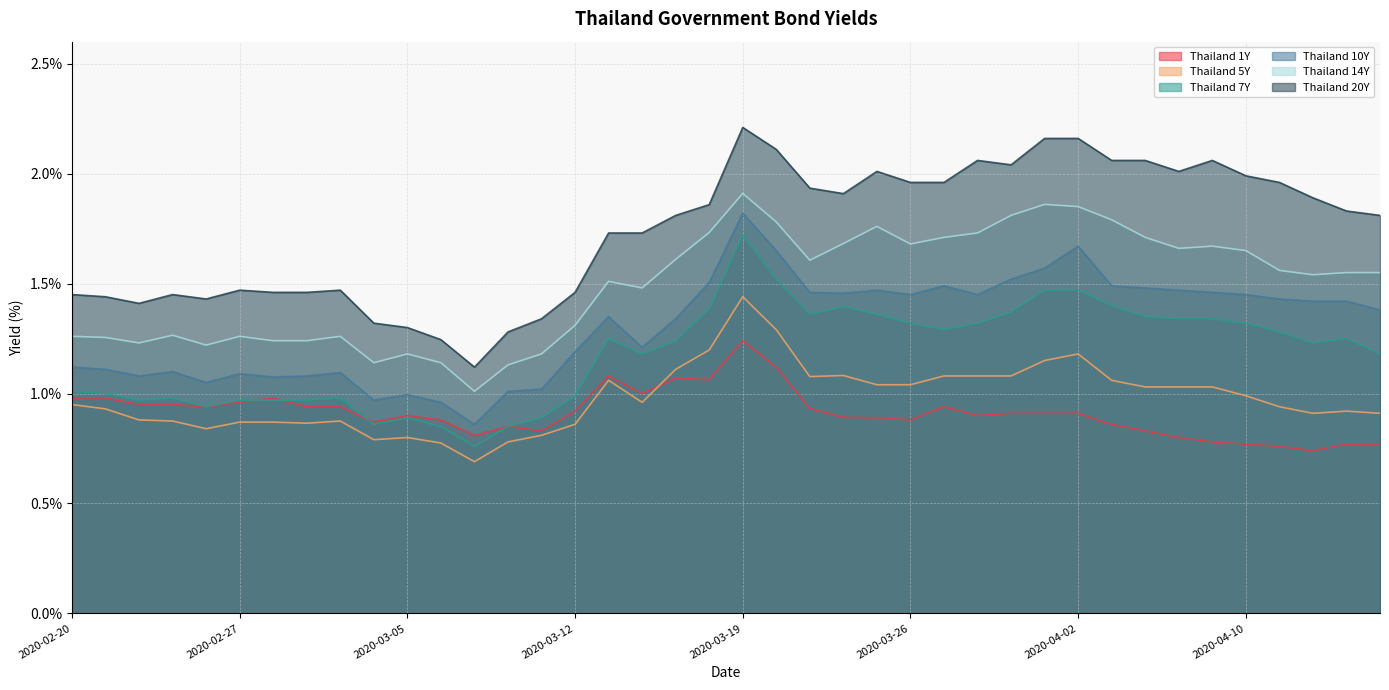

True or false: Thailand 5Y and Thailand 7Y cross at least once.

False